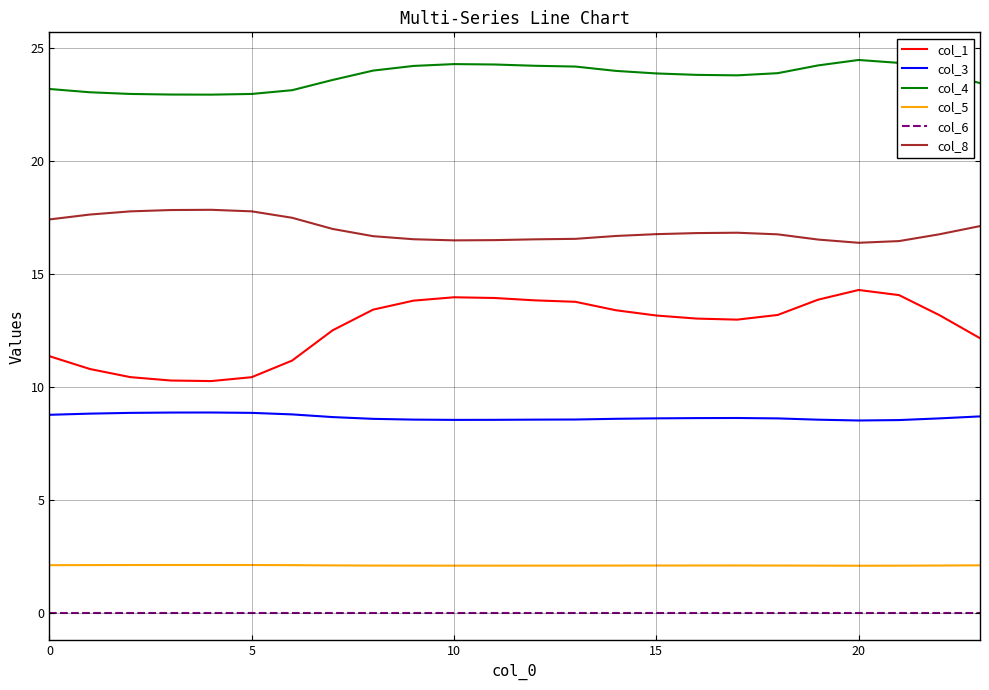

What is the difference between the second highest and minimum values in the col_4 series?

1.4